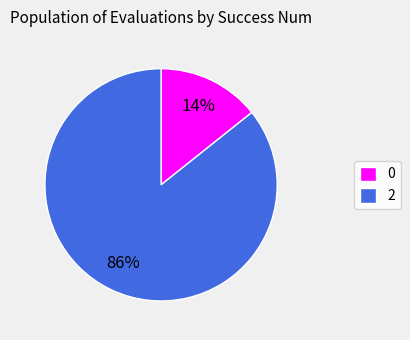

Is the sum of 2 and 0 greater than half?

Yes